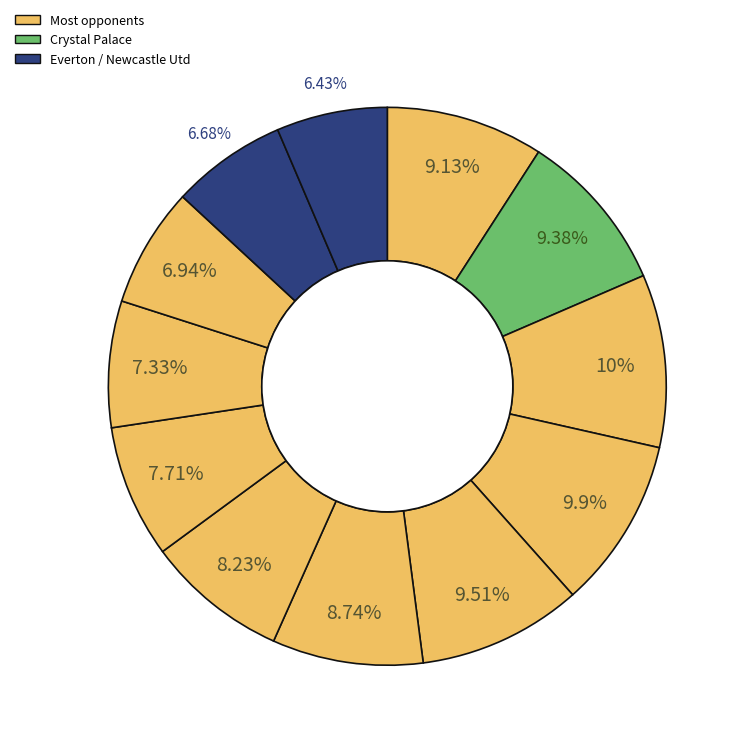

How many segments does this pie chart have?

12